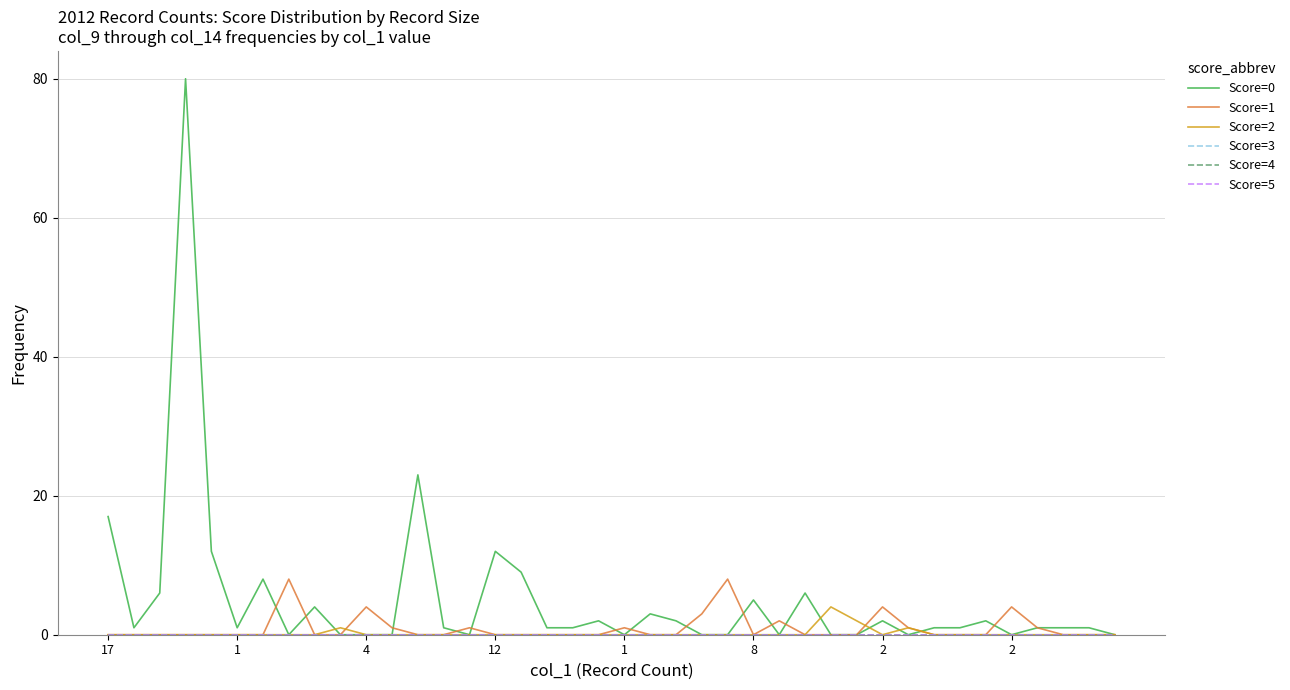

Does the chart display data point markers on the line(s)?

No